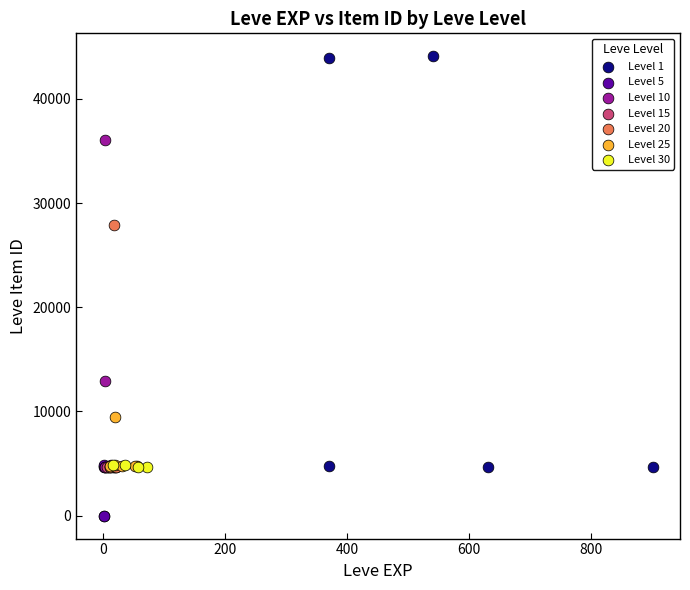

Which series contains the highest Y value?

Level 1